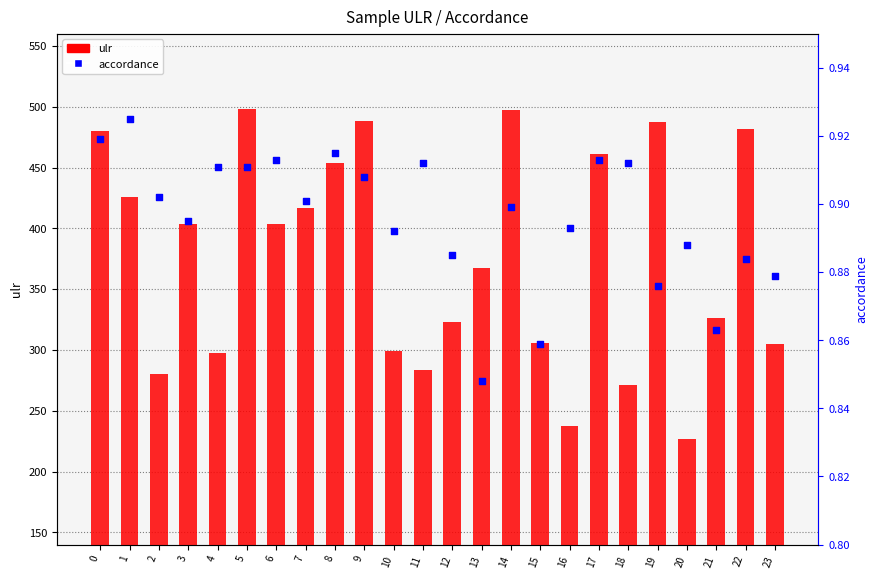

What is the total value across all series at 15?

306.3